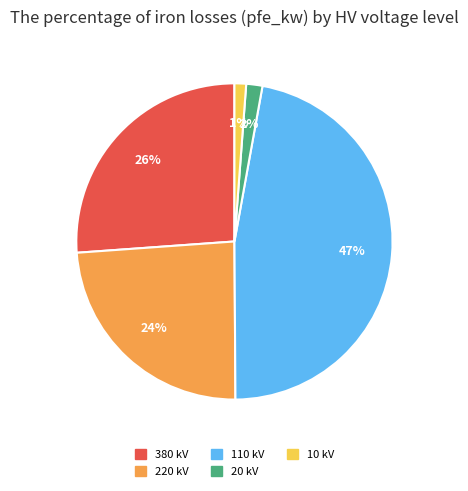

To the nearest percent, what is the average slice percentage?

20%